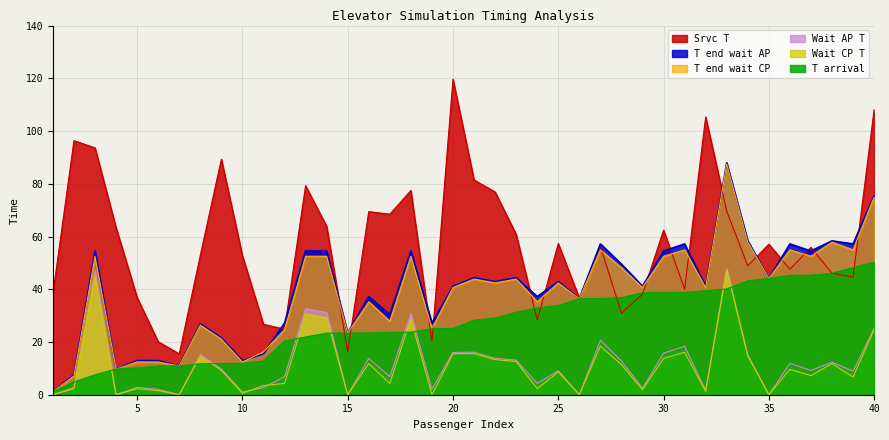

Which series has the widest spread of values?

Srvc T